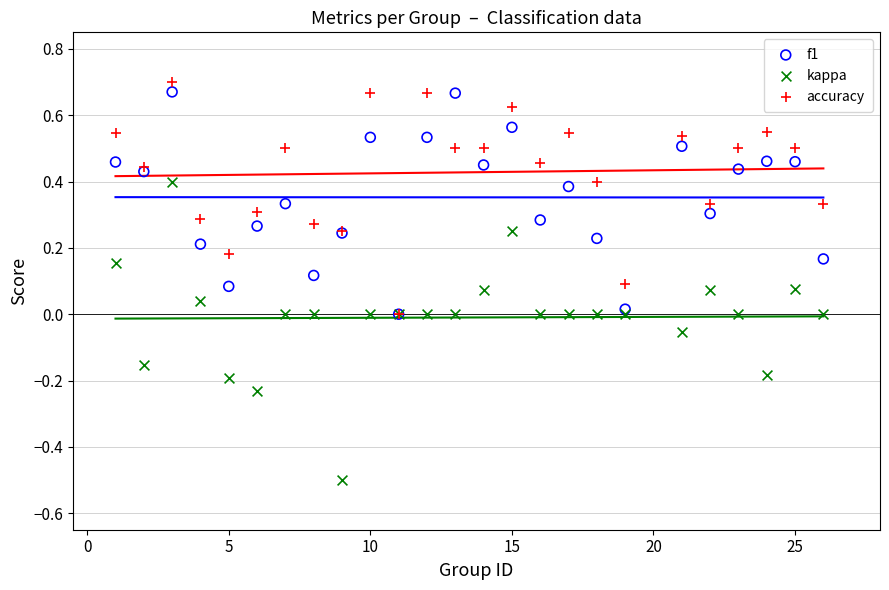

What are all the series names shown in the legend?

f1, kappa, accuracy